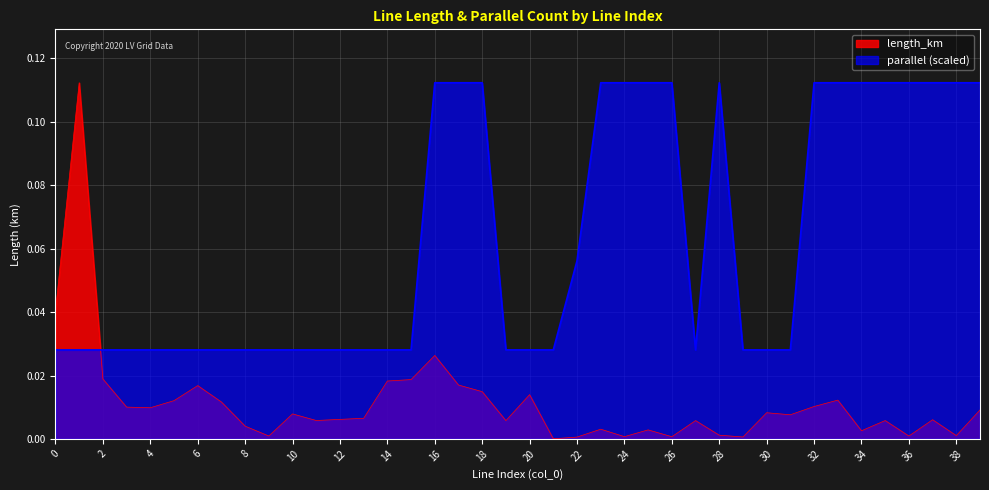

How many interior local peaks does the length_km series have?

12